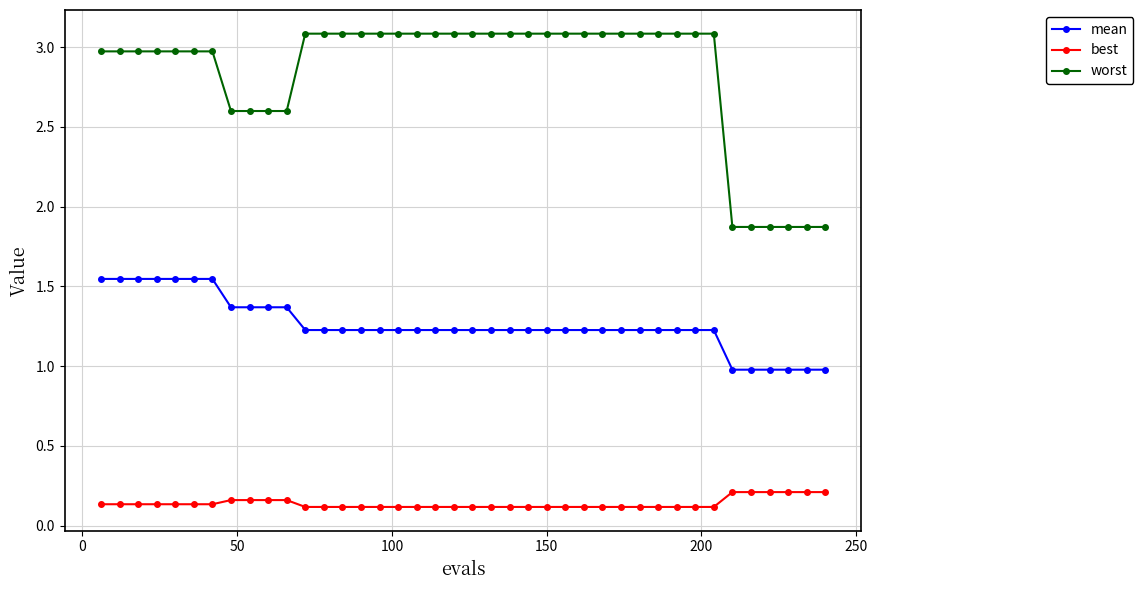

What is the average value of the worst series?

2.8